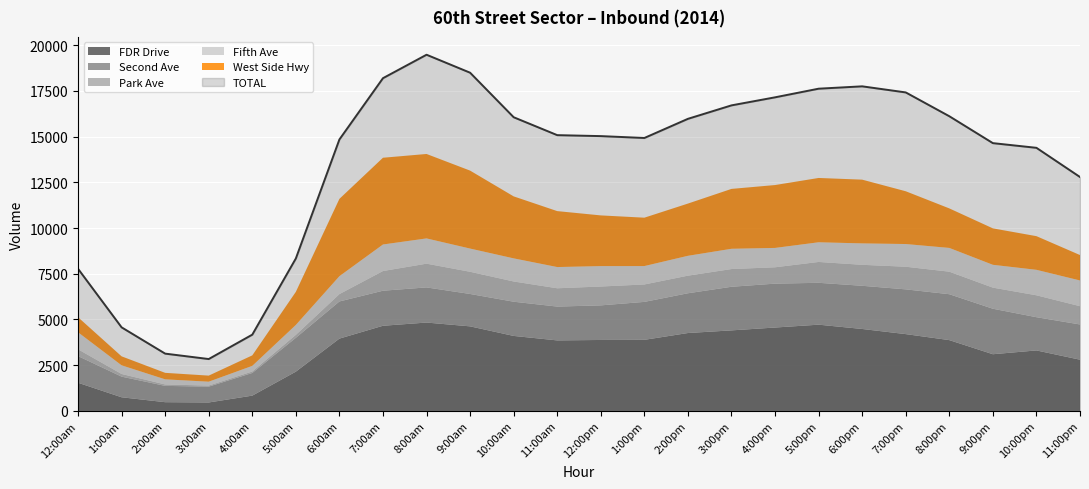

True or false: Fifth Ave has a value of 644 at 1:00pm.

False